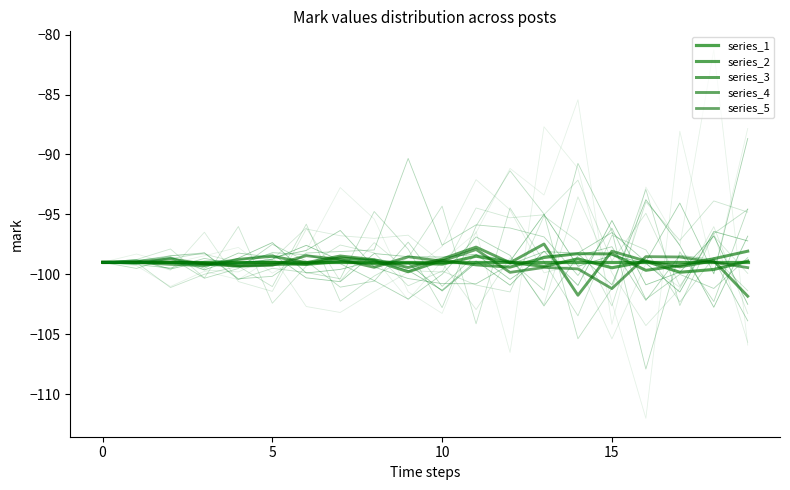

What is the sum of all series_2 values?

-1981.9